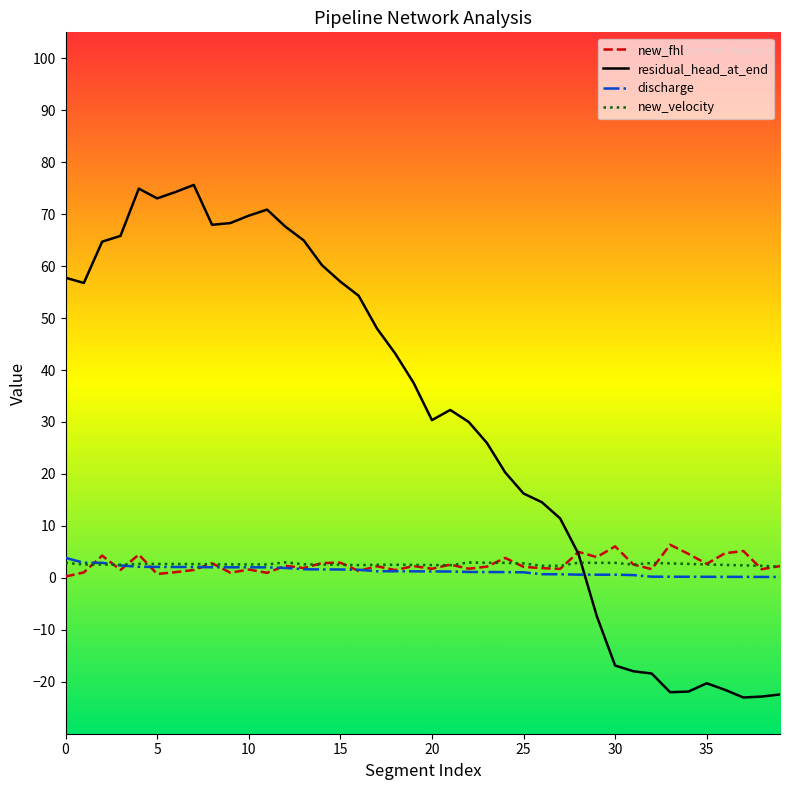

Does the chart display data point markers on the line(s)?

No